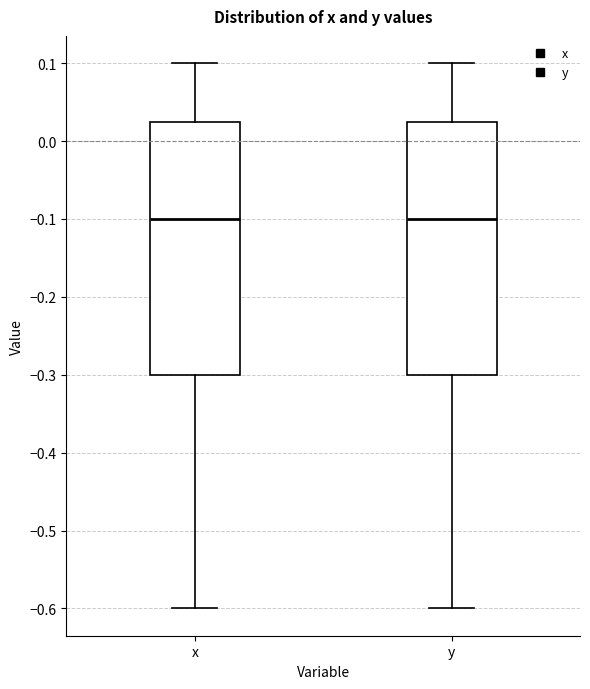

Where is the upper edge of the box for y on the y-axis? The values are not printed on the chart, so give them approximately, as read against the axis.

0.03